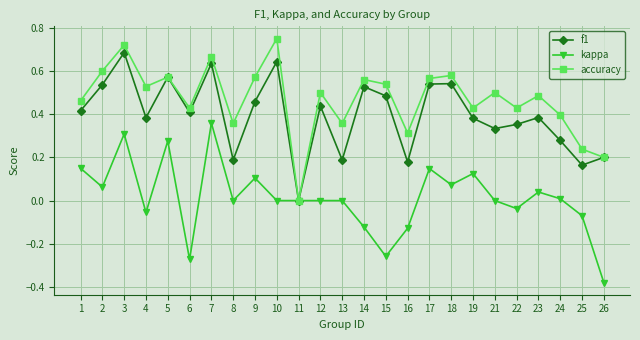

At which label does kappa reach its peak?

7